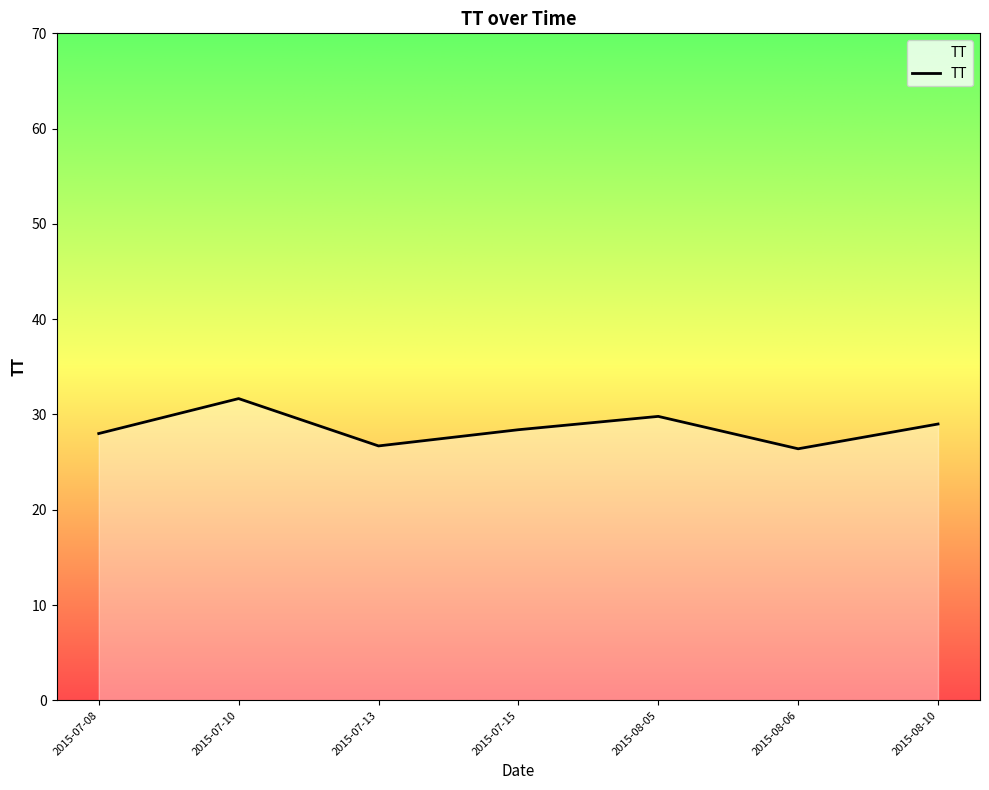

What is the maximum value shown in the chart?

31.7